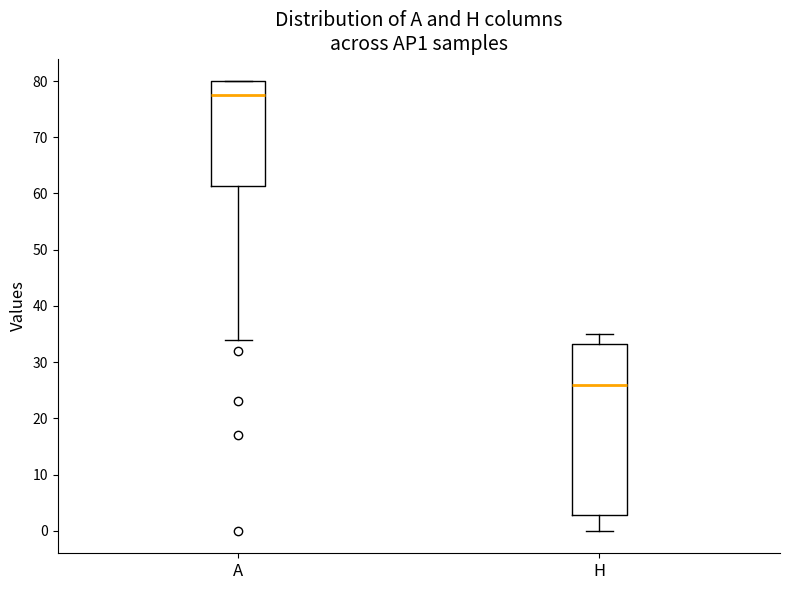

Reading left to right, transcribe this box plot: for each box, give where its median line is, the range the box spans, and where its two whiskers end, as read against the y-axis. The values are not printed on the chart, so give them approximately, as read against the axis.

A: median 78, box 61 to 80, whiskers 34 to 80
H: median 26, box 3 to 33, whiskers 0 to 35